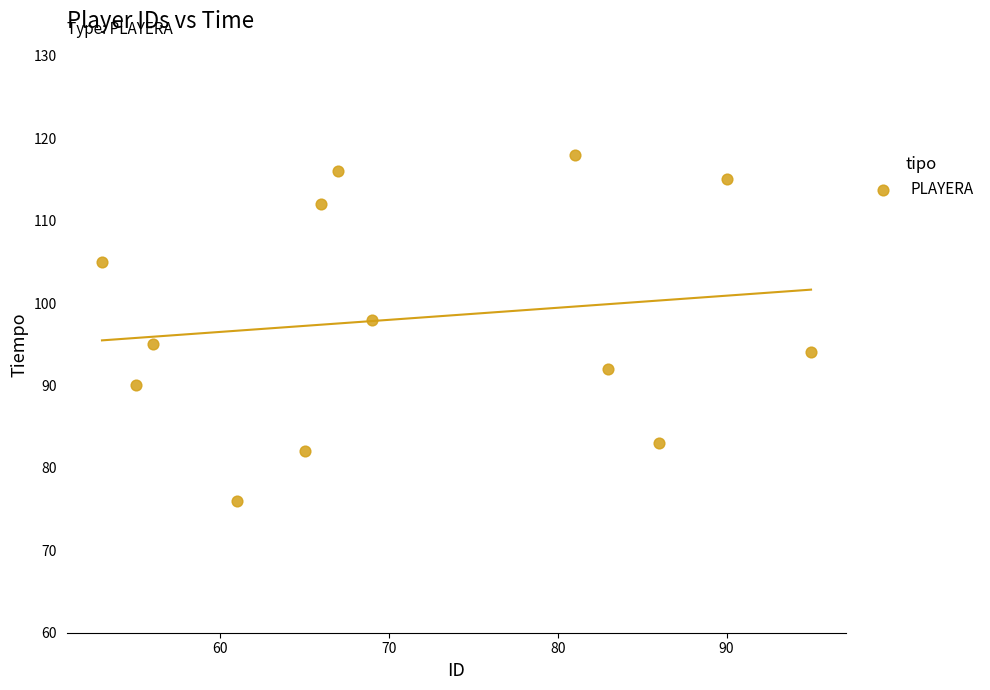

What Y value in the scatter plot is closest to 97?

98